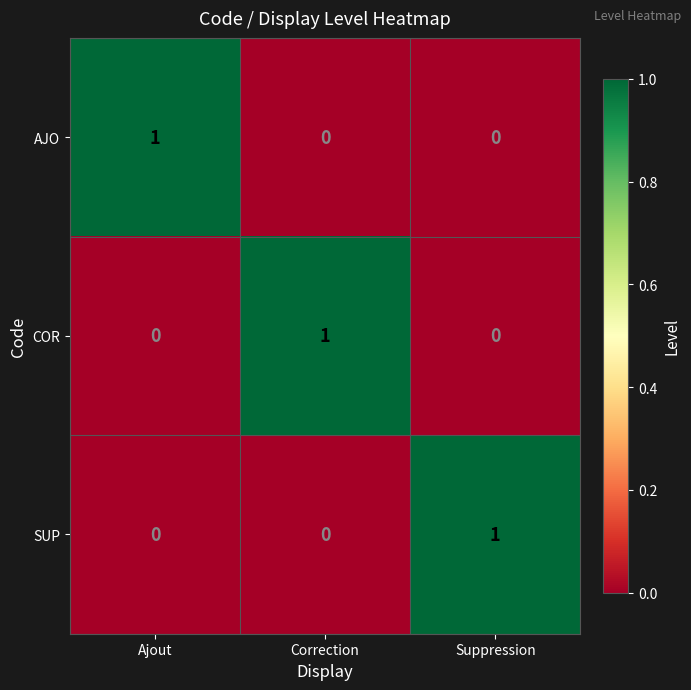

Is it true that AJO equals -1 at Suppression?

False